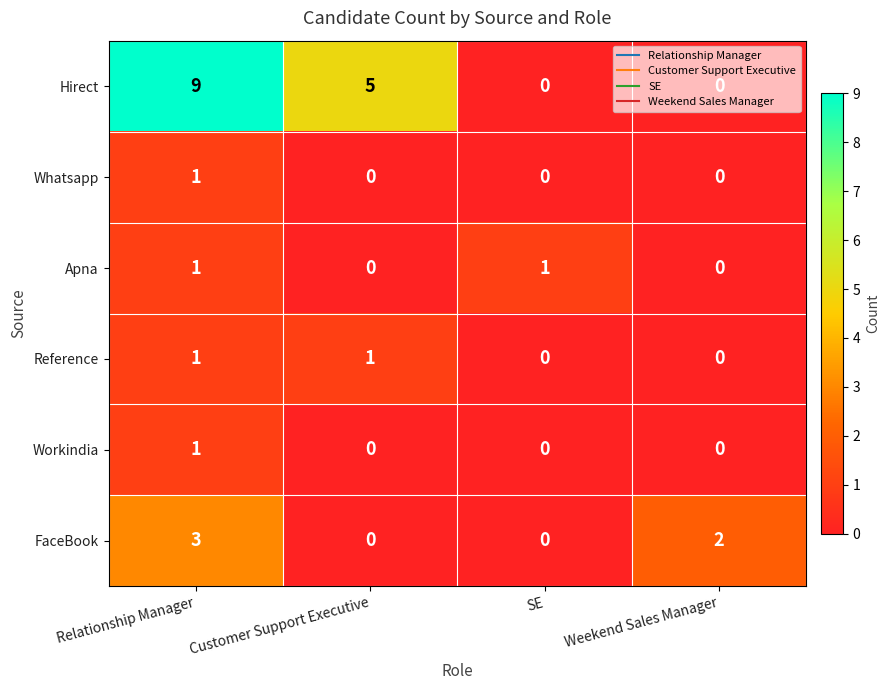

Is it true that Whatsapp equals 1 at Relationship Manager?

True